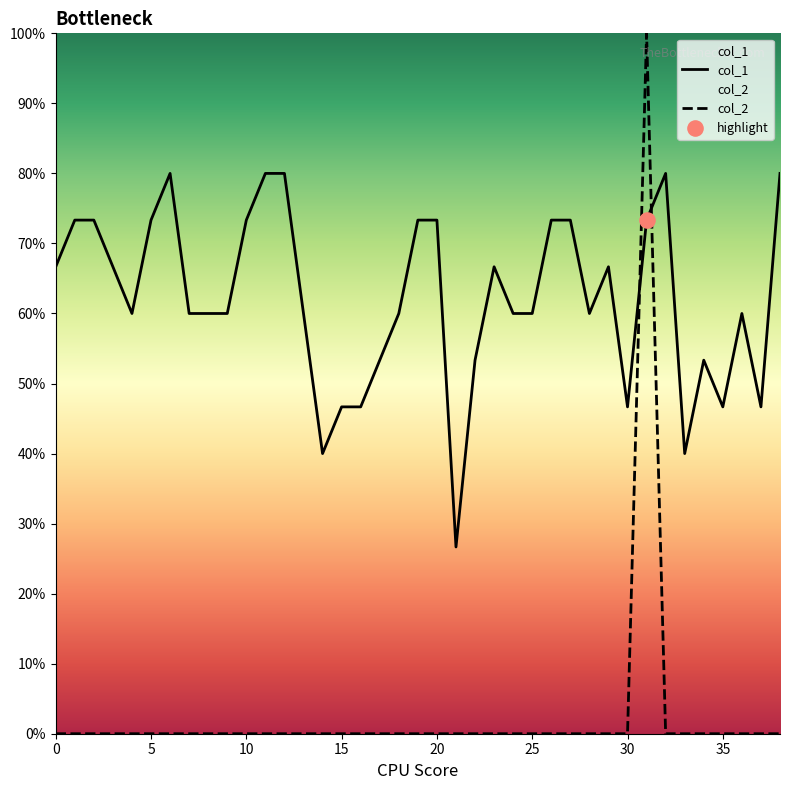

Which series reaches the minimum Y coordinate?

col_2